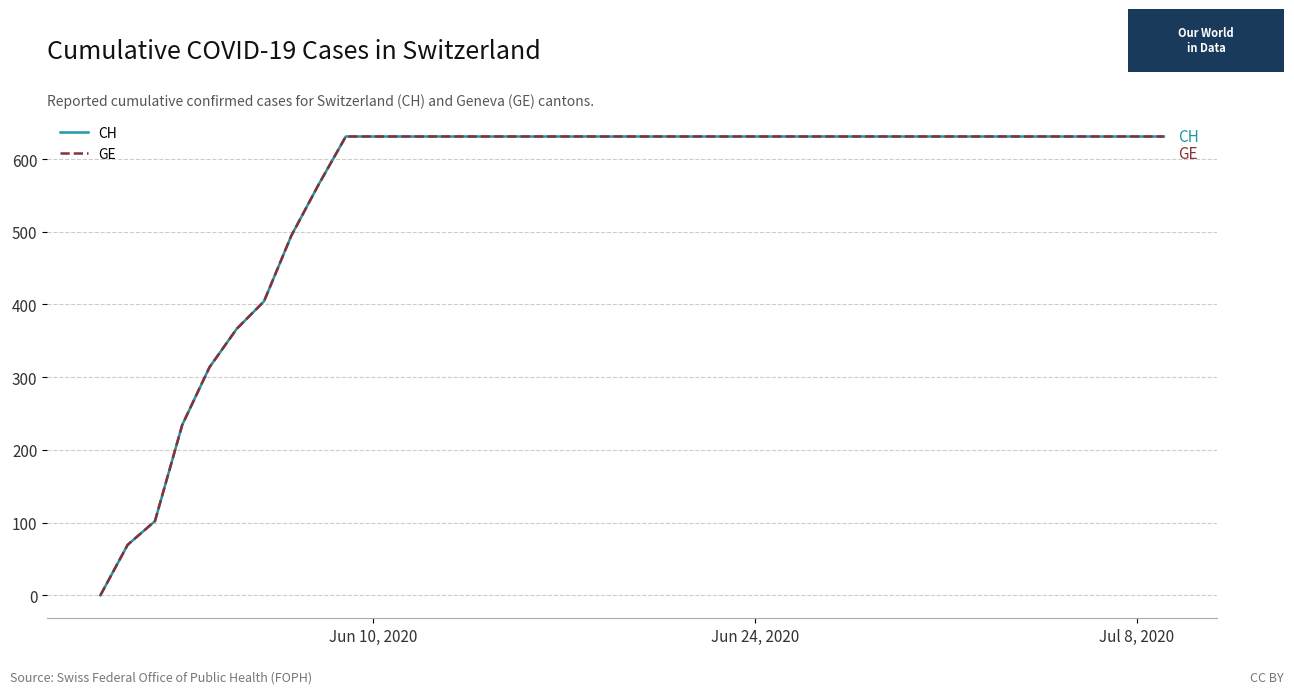

Does the chart display data point markers on the line(s)?

No